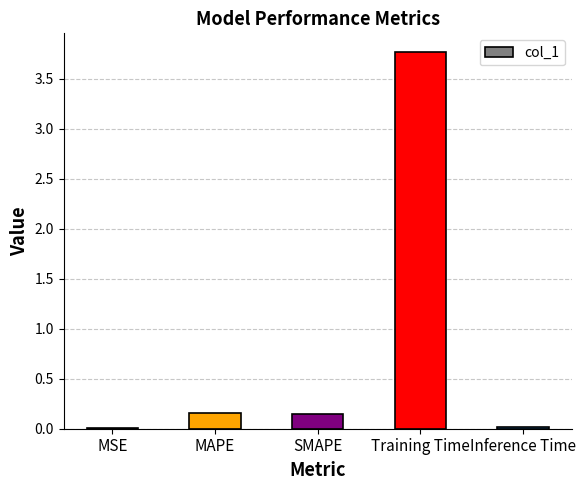

What is the sum of all values?

4.1